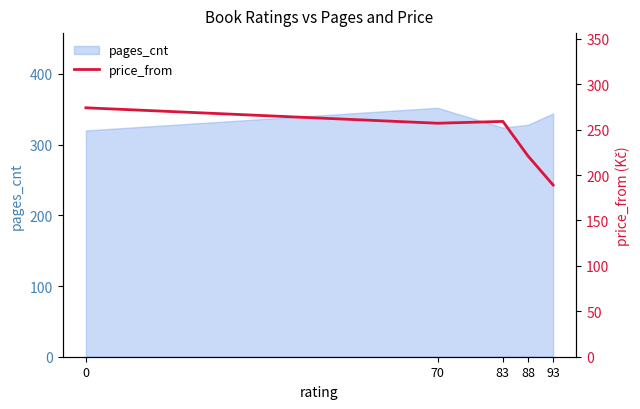

List the labels in order of value, smallest first.

93, 88, 70, 83, 0